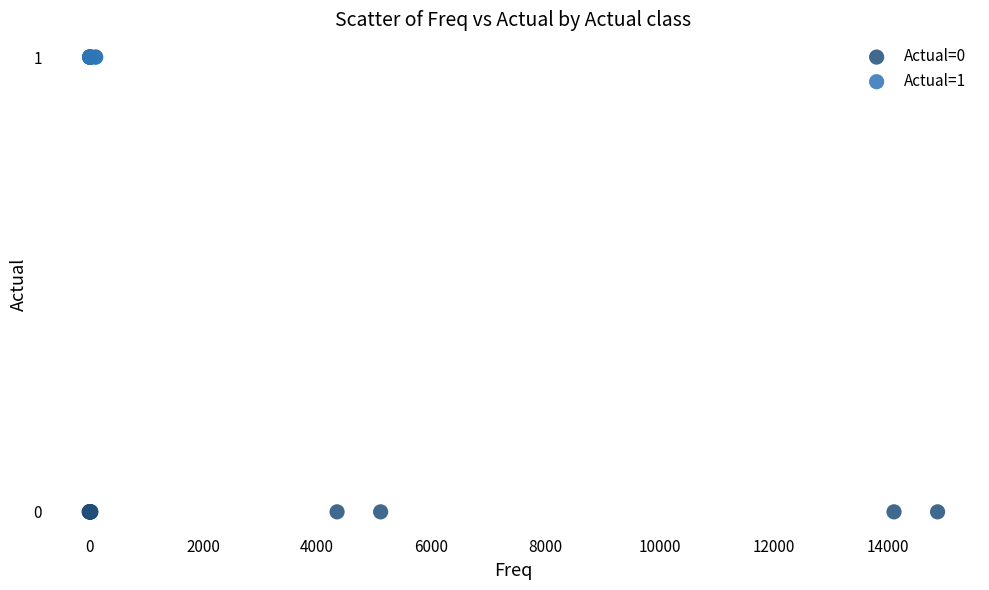

Which series reaches the maximum Y coordinate?

Actual=1